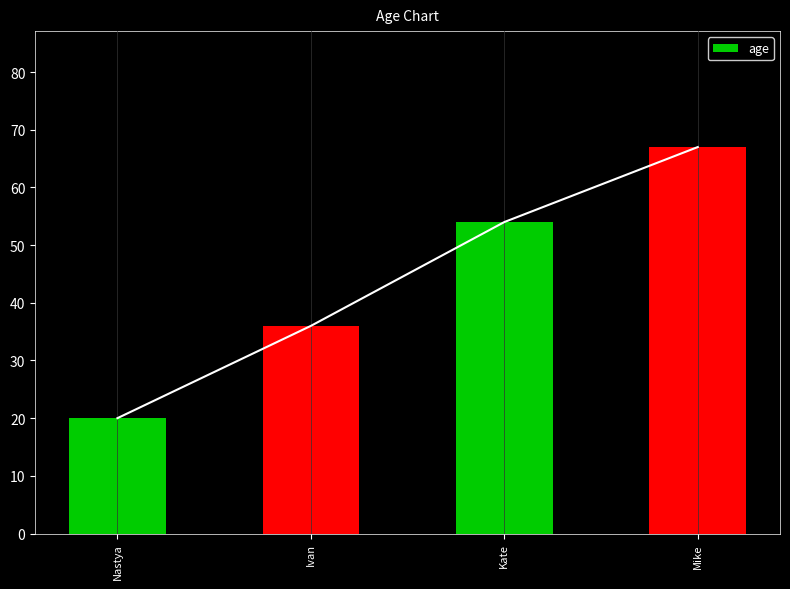

What is the label of the 2nd bar from the right?

Kate